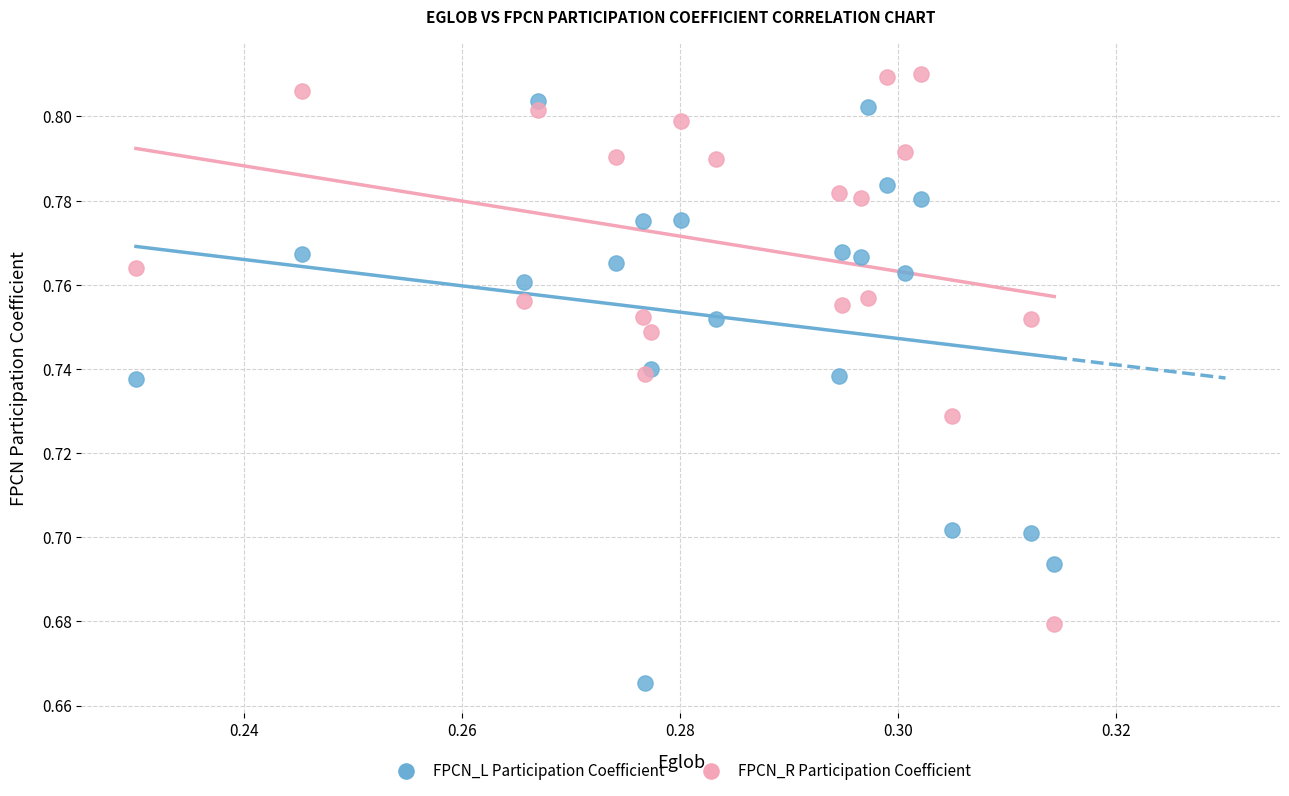

Which series has the widest spread of Y values?

FPCN_L Participation Coefficient